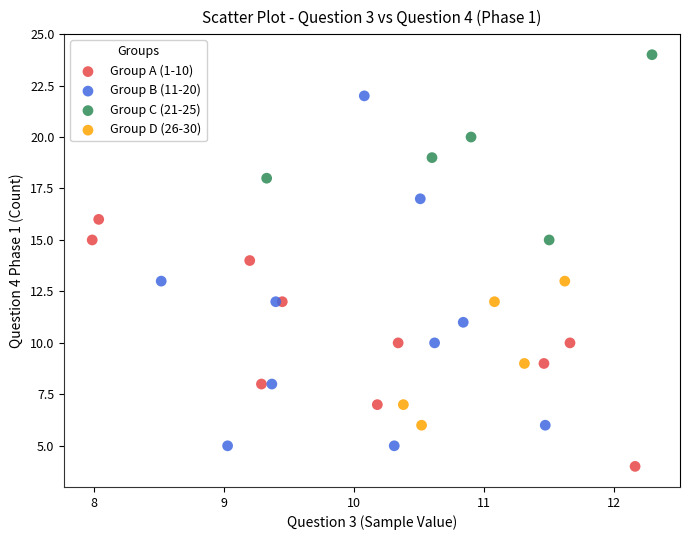

Which series reaches the minimum Y coordinate?

Group A (1-10)